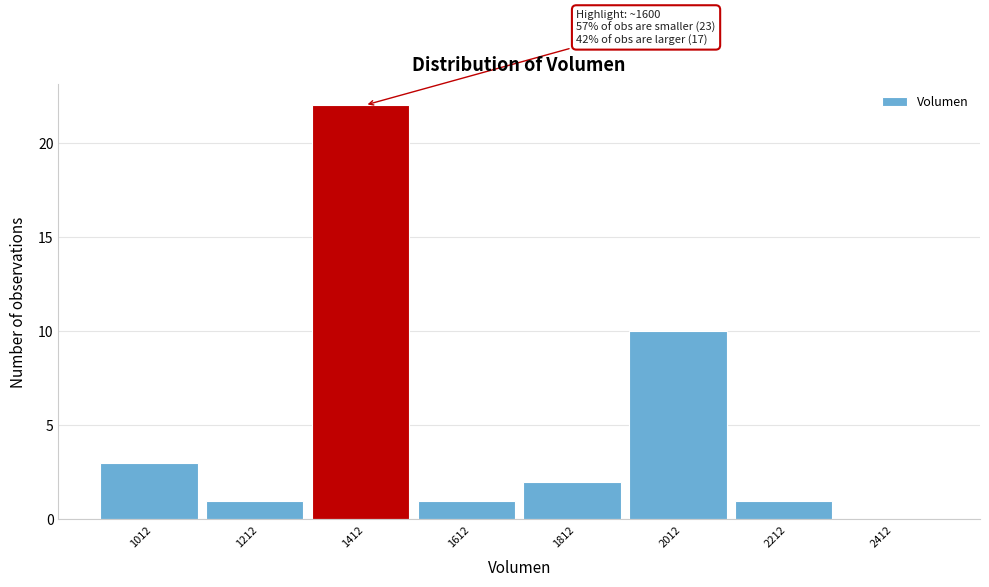

Reading left to right, list all the values displayed in this chart.

1012=3	1212=1	1412=22	1612=1	1812=2	2012=10	2212=1	2412=0